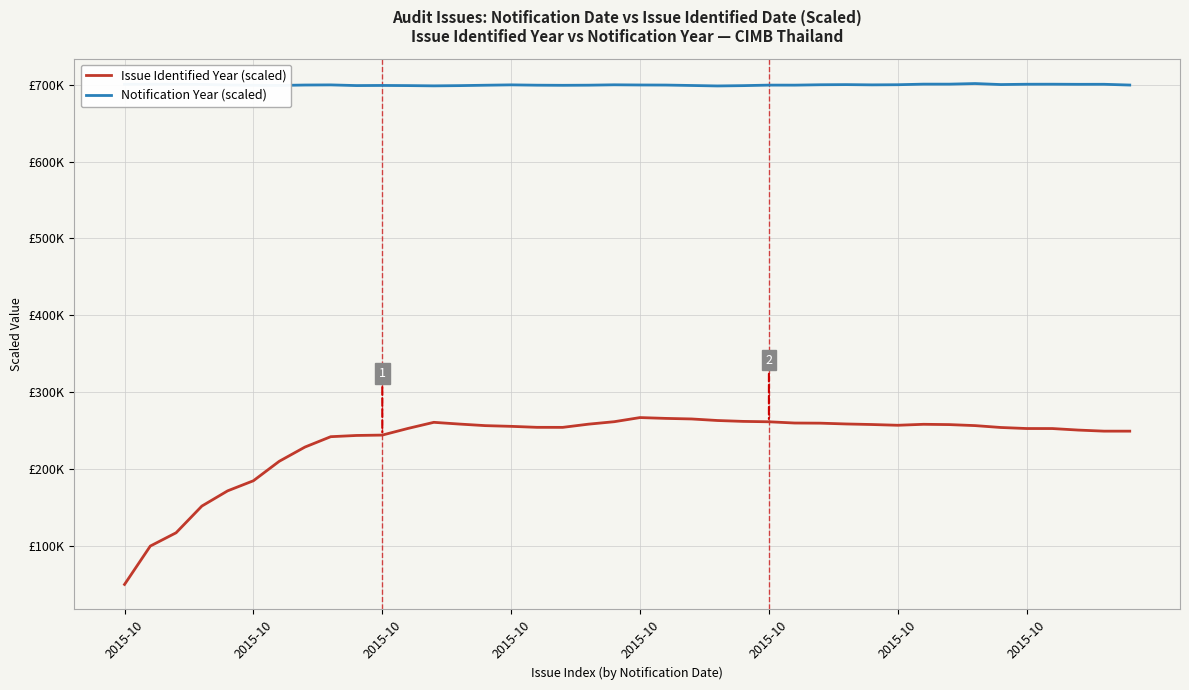

At how many categories does at least one series exceed 508384?

40